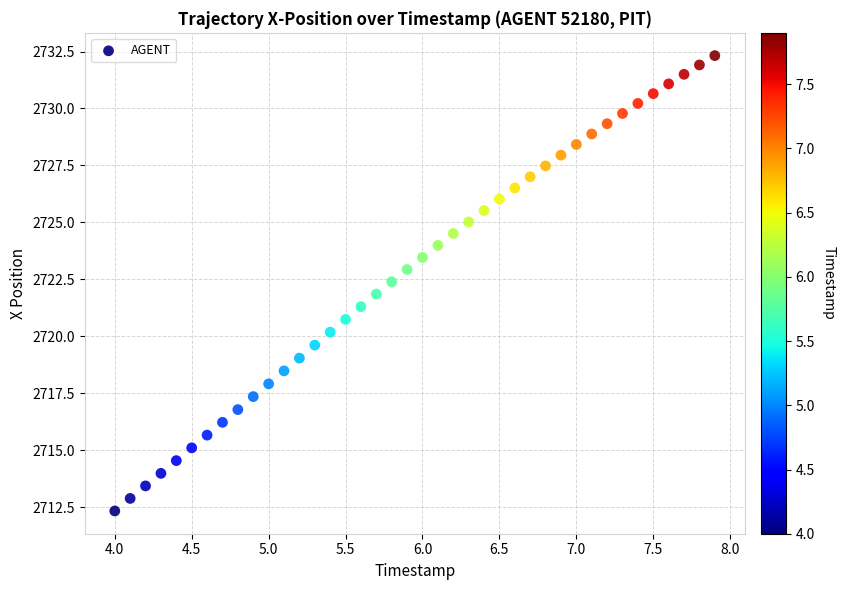

What is the range of Y values (max minus min)?

20.0